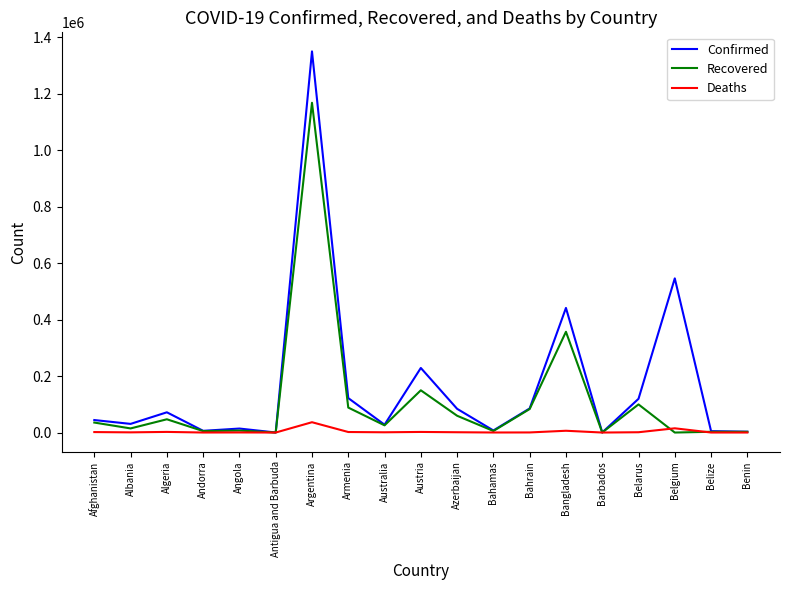

List the series in order of their peak value, lowest first.

Deaths, Recovered, Confirmed